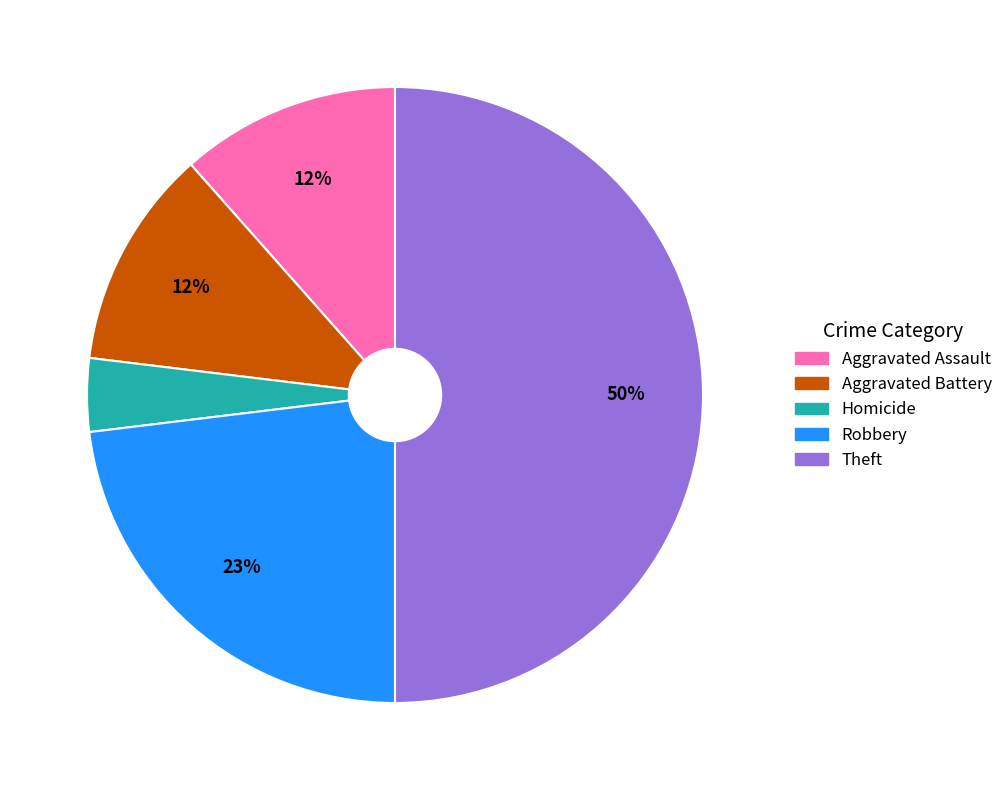

To the nearest percent, what is the average slice percentage?

20%